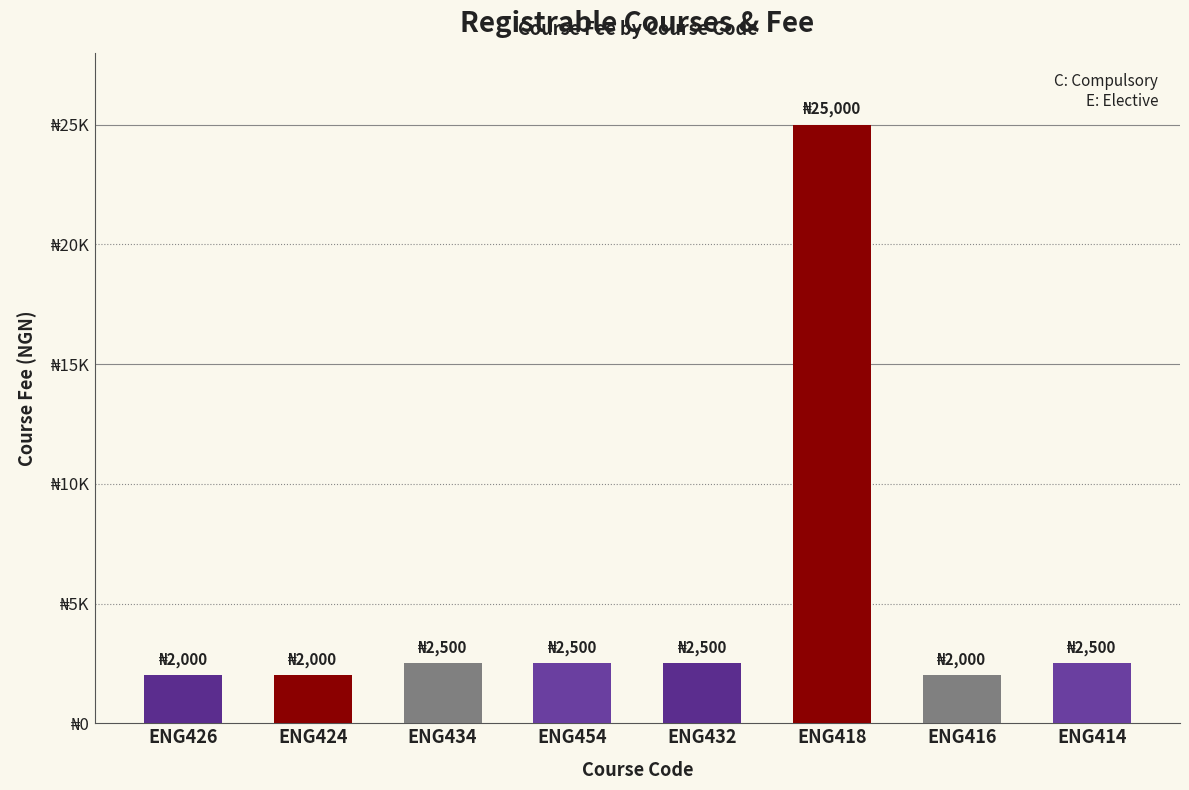

List the labels in order of value, smallest first.

ENG426, ENG424, ENG416, ENG434, ENG454, ENG432, ENG414, ENG418